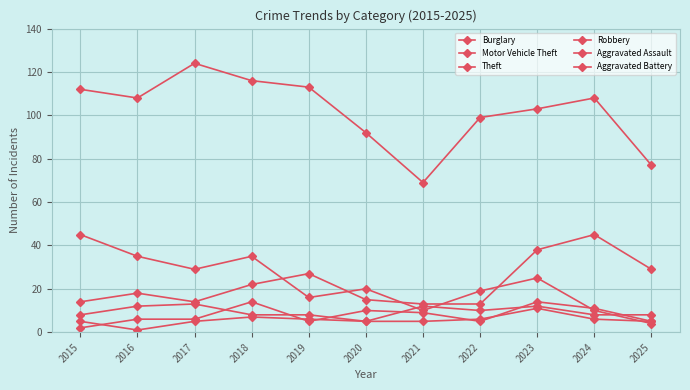

How many series are shown in this chart?

6